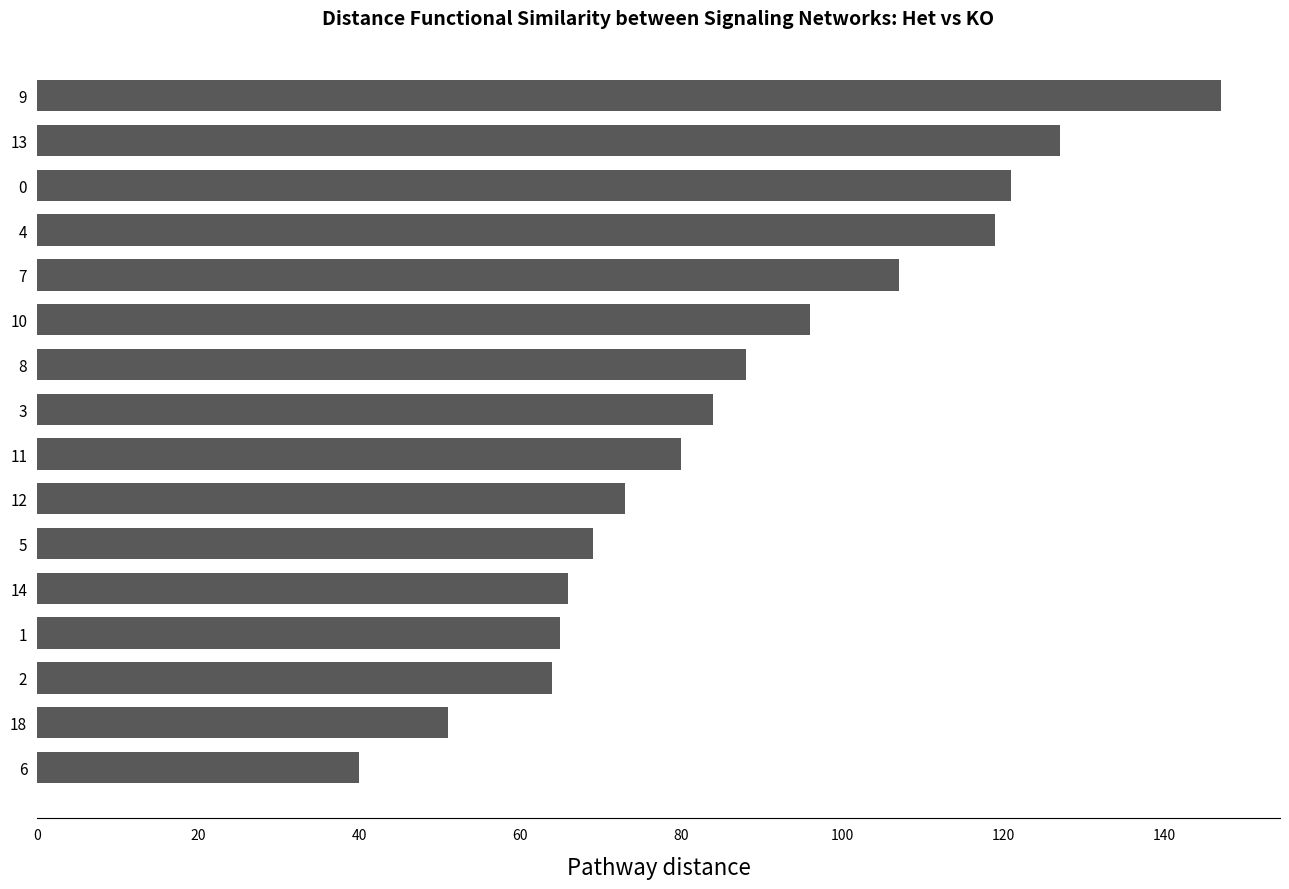

The chart shows a value of 30 at 9. True or false?

False